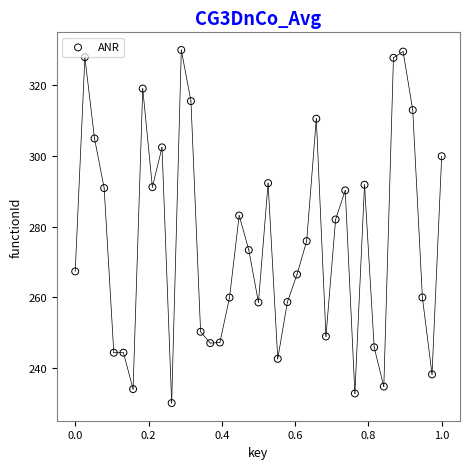

What Y value in the scatter plot is closest to 280?

282.0